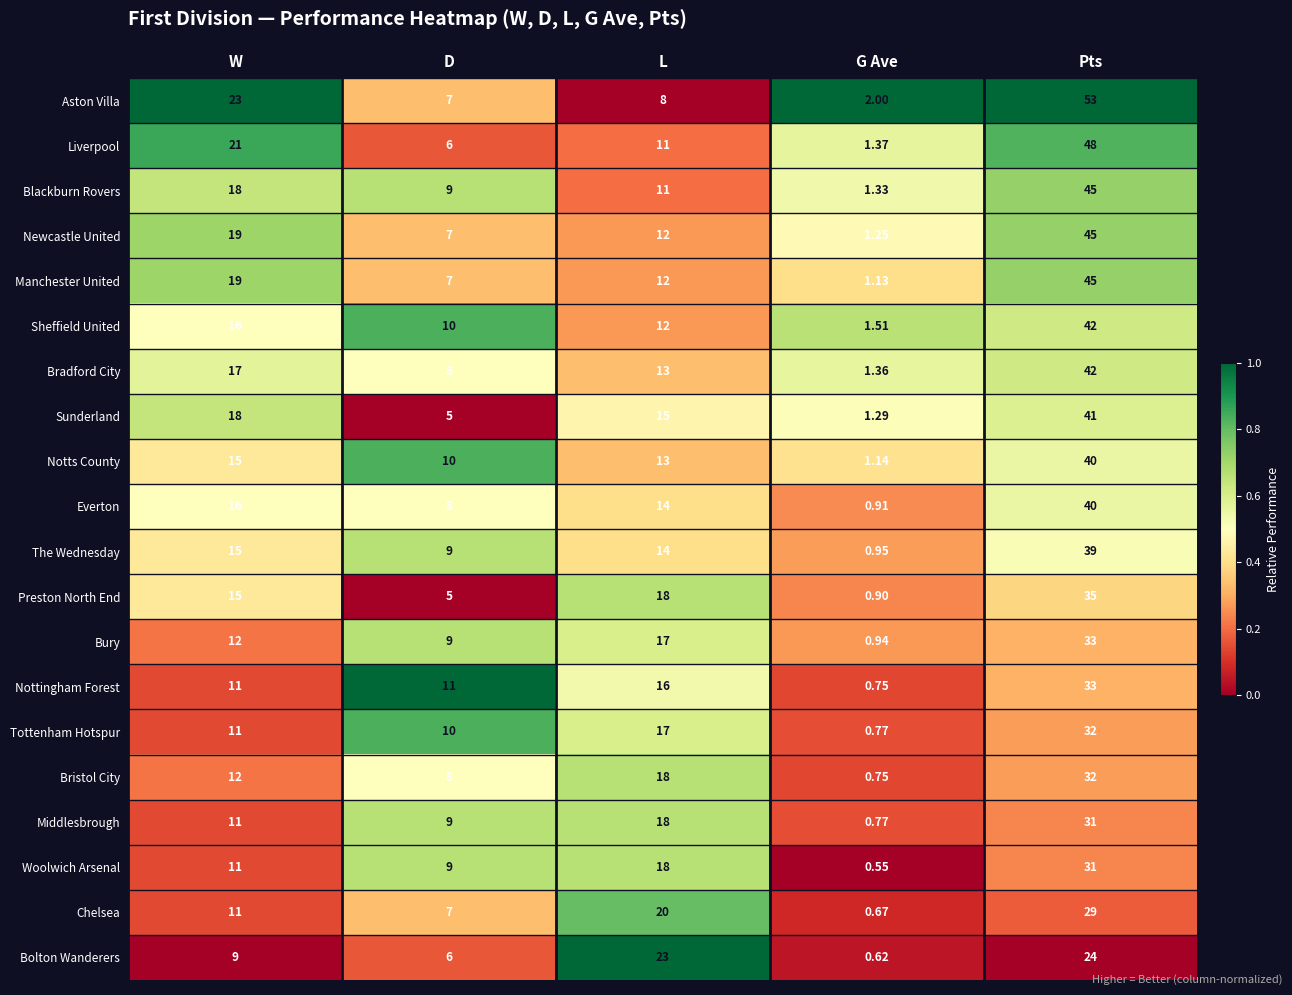

At which label does Everton first exceed 14?

W